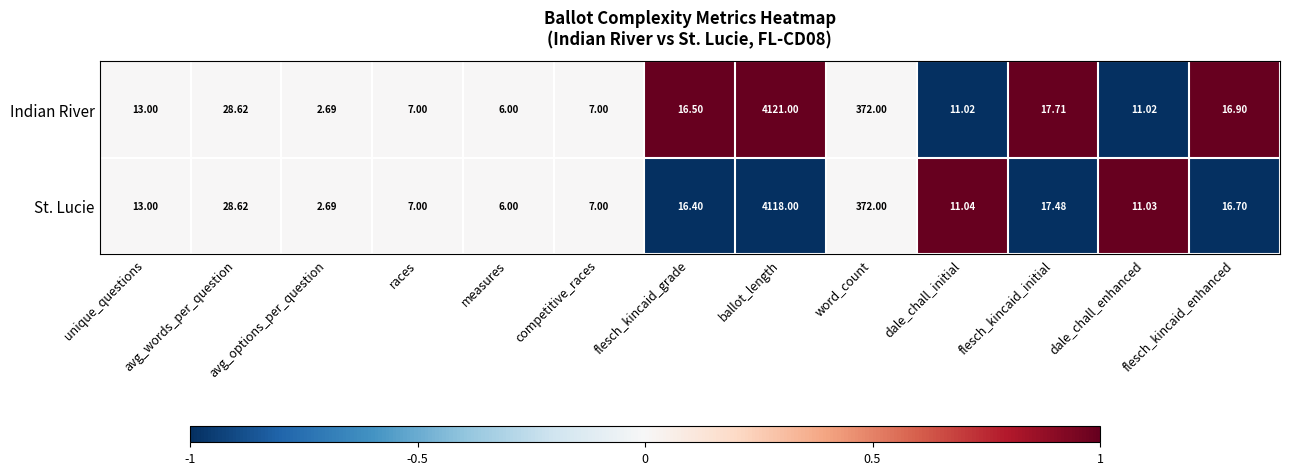

At which label is St. Lucie closest to 2060?

word_count